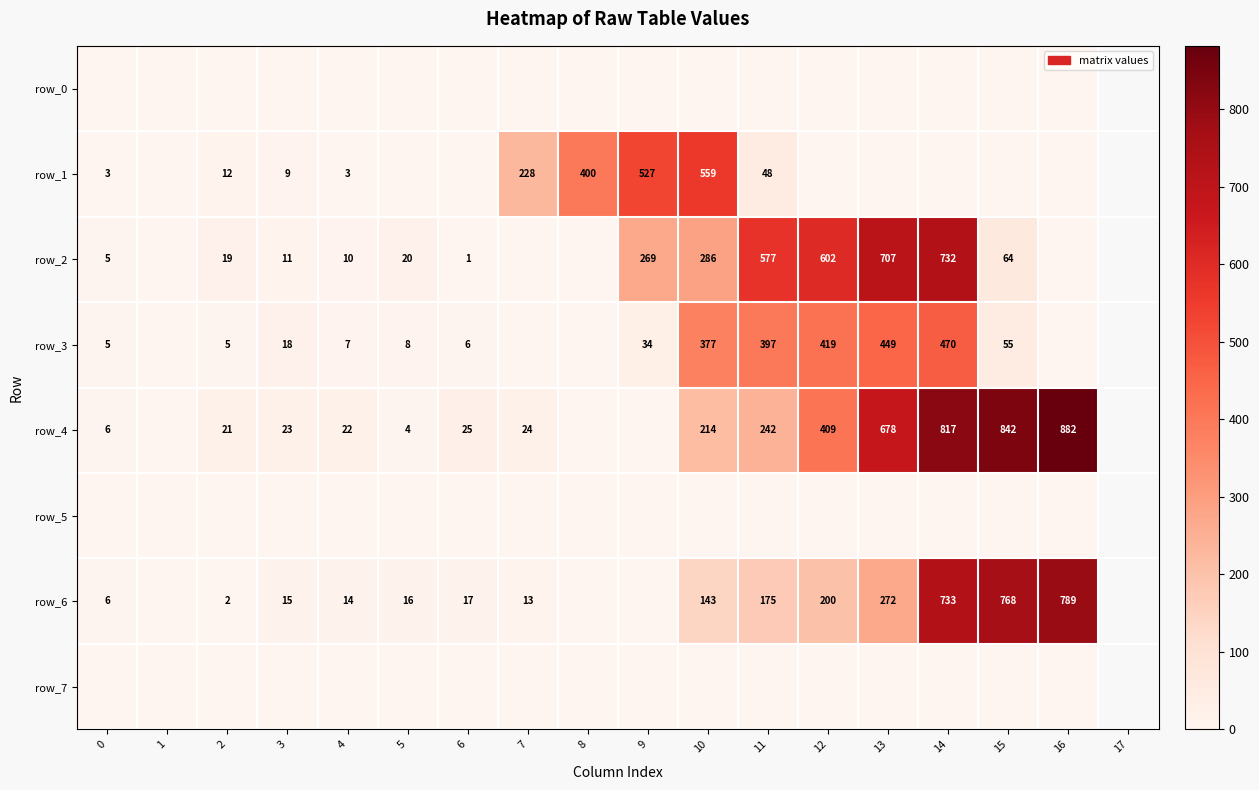

What is the average value of the row_6 series?

186